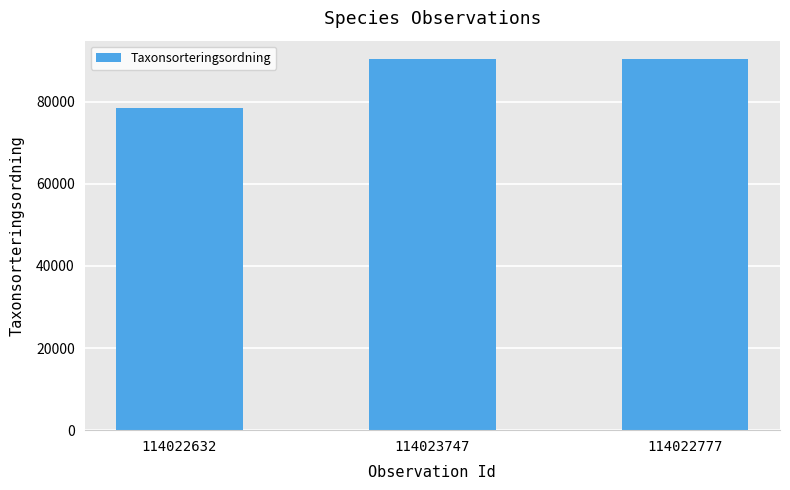

Between 114022777 and 114022632, which is larger?

114022777